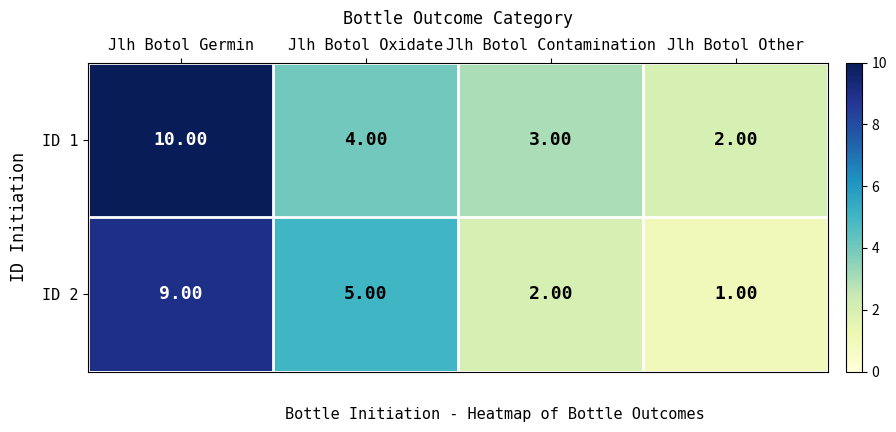

Count the number of data series in this chart.

2